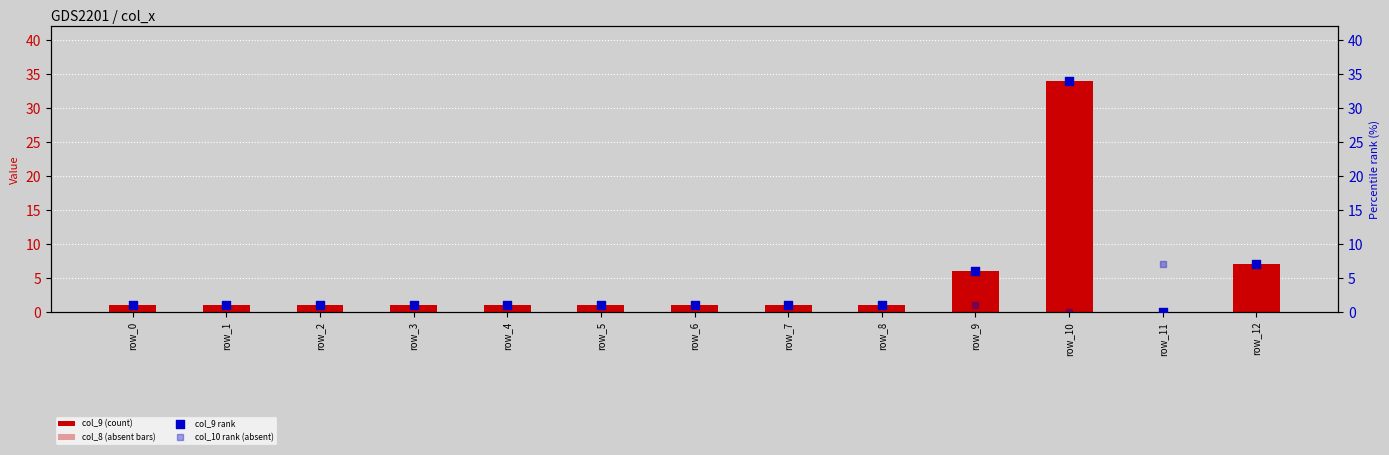

At how many categories does at least one series exceed 8?

1